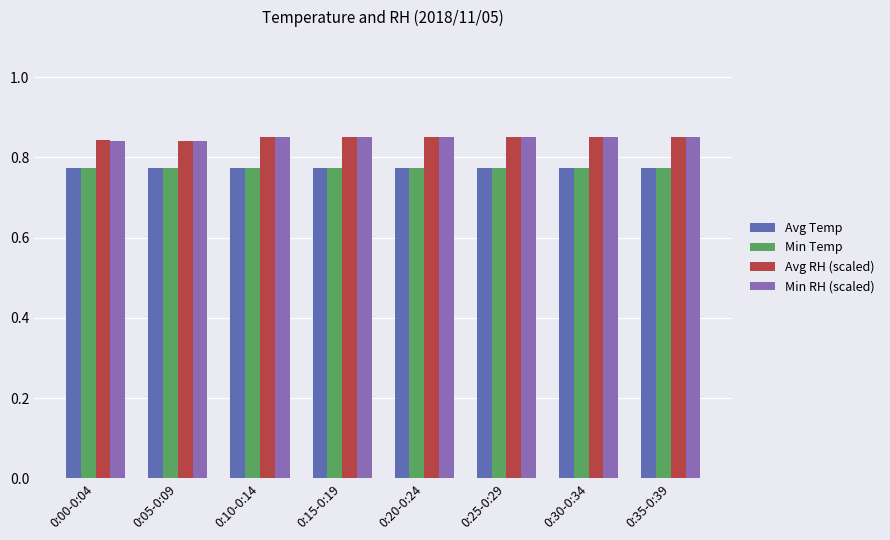

What is the label of the 8th bar from the right?

0:00-0:04